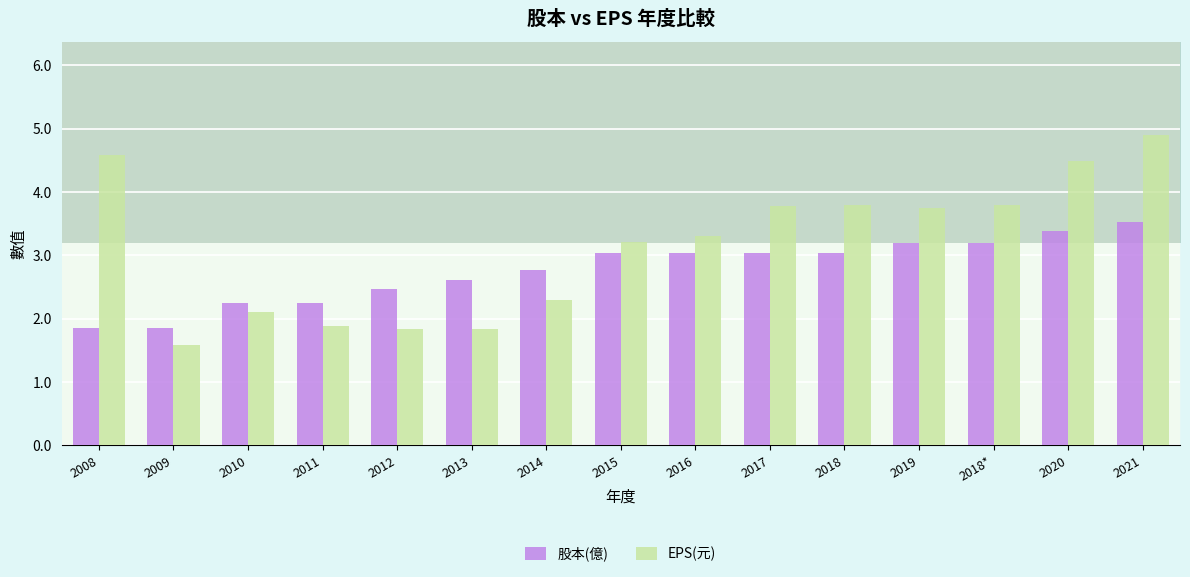

How many values in the EPS(元) series exceed 3?

9